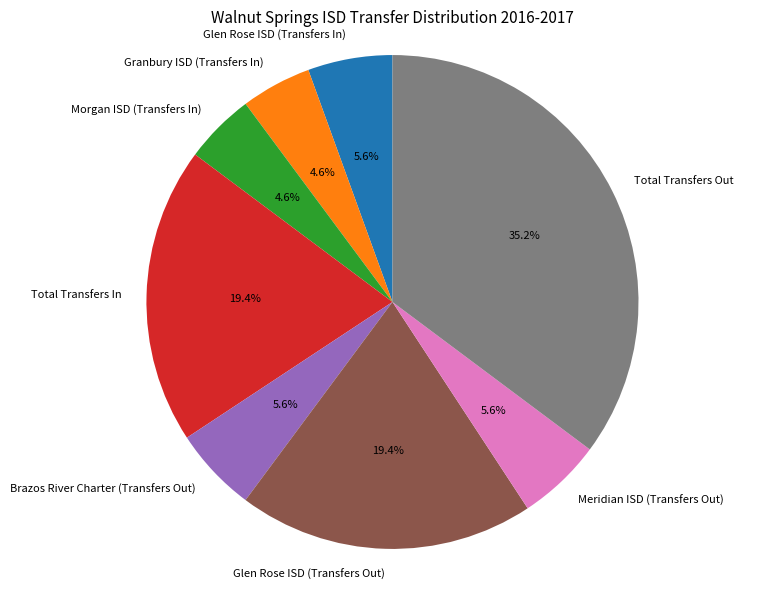

Count the number of slices in the pie.

8